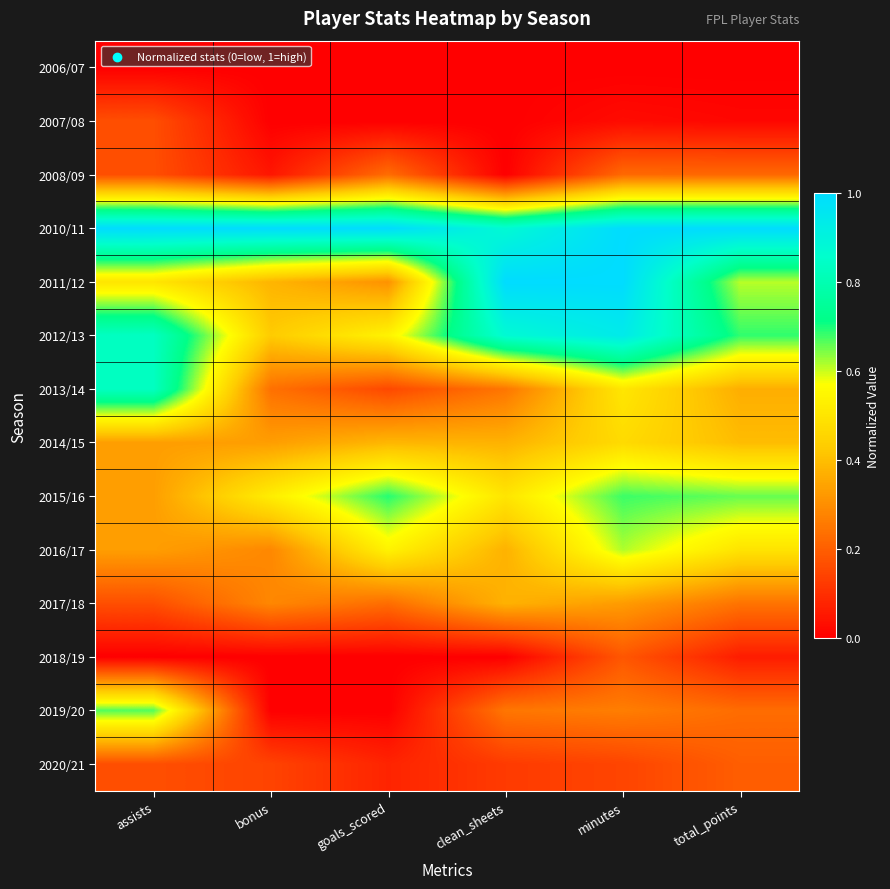

Reading left to right, transcribe all the data shown in this chart.

2006/07: assists=0.0	bonus=0.0	goals_scored=0.0	clean_sheets=0.0	minutes=0.0	total_points=0.0
2007/08: assists=0.2	bonus=0.0	goals_scored=0.0	clean_sheets=0.0	minutes=0.0	total_points=0.0
2008/09: assists=0.2	bonus=0.0	goals_scored=0.2	clean_sheets=0.0	minutes=0.2	total_points=0.2
2010/11: assists=1.0	bonus=1.0	goals_scored=1.0	clean_sheets=0.9	minutes=1.0	total_points=1.0
2011/12: assists=0.5	bonus=0.4	goals_scored=0.3	clean_sheets=1.0	minutes=1.0	total_points=0.6
2012/13: assists=0.8	bonus=0.4	goals_scored=0.5	clean_sheets=0.9	minutes=0.9	total_points=0.7
2013/14: assists=0.8	bonus=0.2	goals_scored=0.2	clean_sheets=0.2	minutes=0.5	total_points=0.4
2014/15: assists=0.3	bonus=0.3	goals_scored=0.4	clean_sheets=0.4	minutes=0.5	total_points=0.4
2015/16: assists=0.3	bonus=0.5	goals_scored=0.7	clean_sheets=0.5	minutes=0.7	total_points=0.7
2016/17: assists=0.3	bonus=0.3	goals_scored=0.5	clean_sheets=0.4	minutes=0.6	total_points=0.5
2017/18: assists=0.2	bonus=0.3	goals_scored=0.2	clean_sheets=0.4	minutes=0.3	total_points=0.2
2018/19: assists=0.0	bonus=0.0	goals_scored=0.0	clean_sheets=0.0	minutes=0.2	total_points=0.1
2019/20: assists=0.7	bonus=0.0	goals_scored=0.0	clean_sheets=0.2	minutes=0.3	total_points=0.2
2020/21: assists=0.2	bonus=0.1	goals_scored=0.1	clean_sheets=0.1	minutes=0.1	total_points=0.2